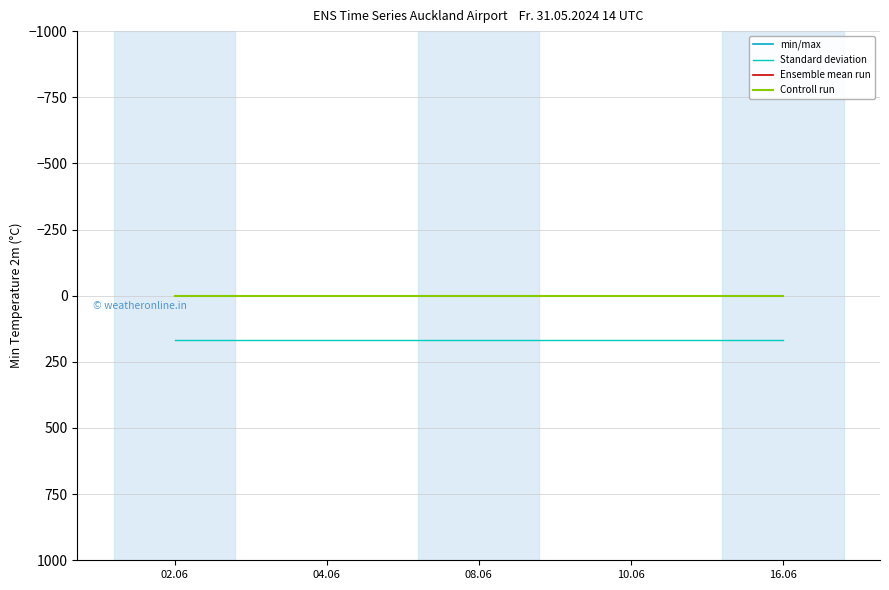

Is the value of Ensemble mean run at 02.06 greater than the value of Controll run at 04.06?

No